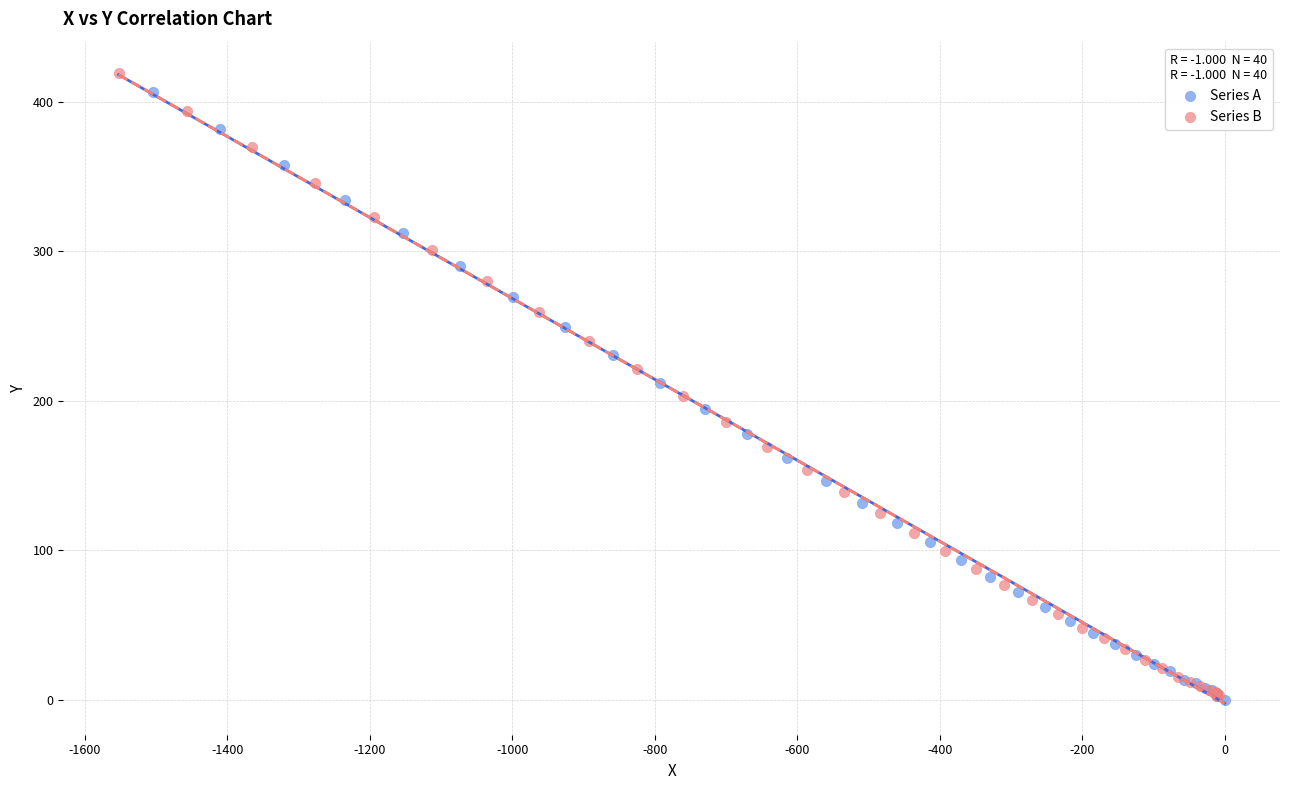

Which series contains the highest Y value?

Series B